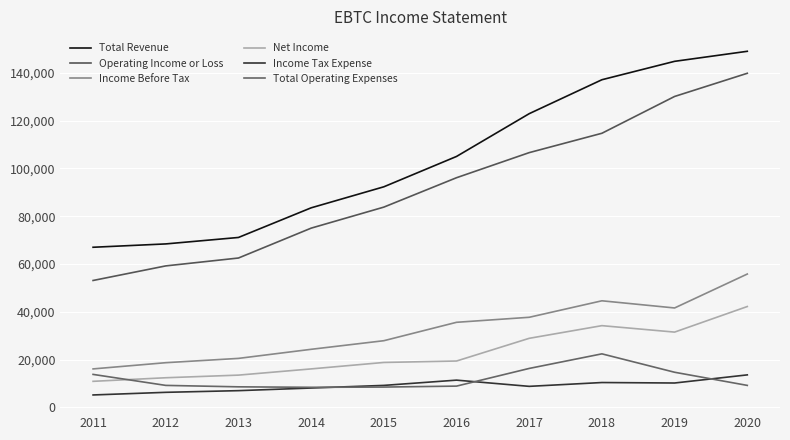

What is the average value of the Income Tax Expense series?

9020